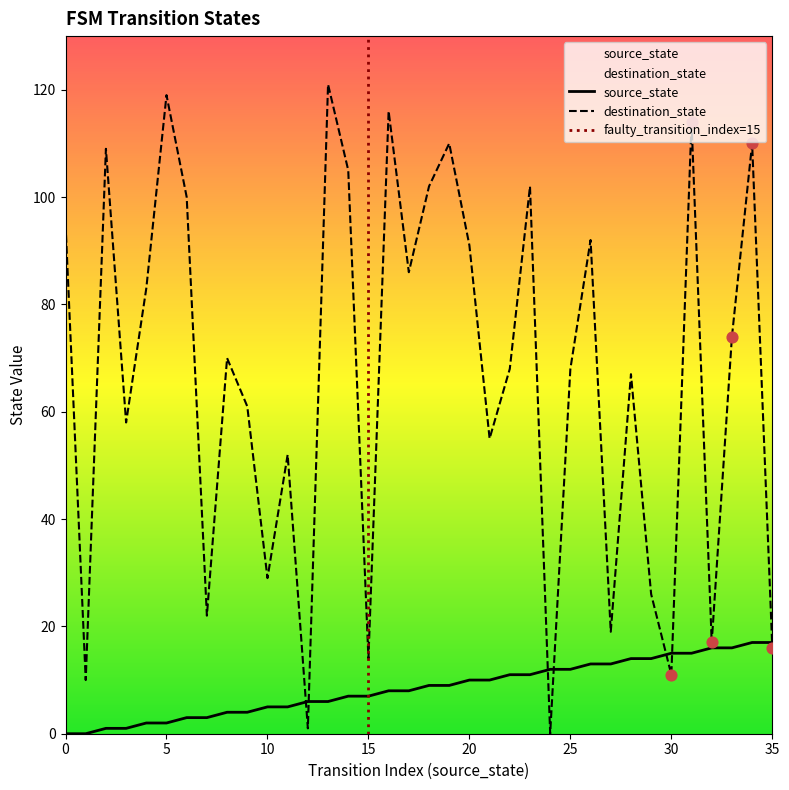

Is the value of destination_state at 9 greater than the value of source_state at 11?

Yes